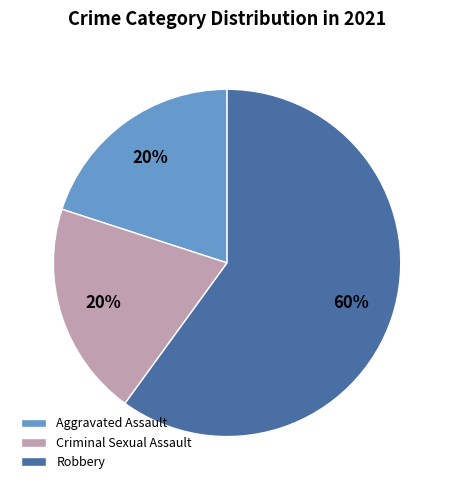

Which slice is the largest?

Robbery